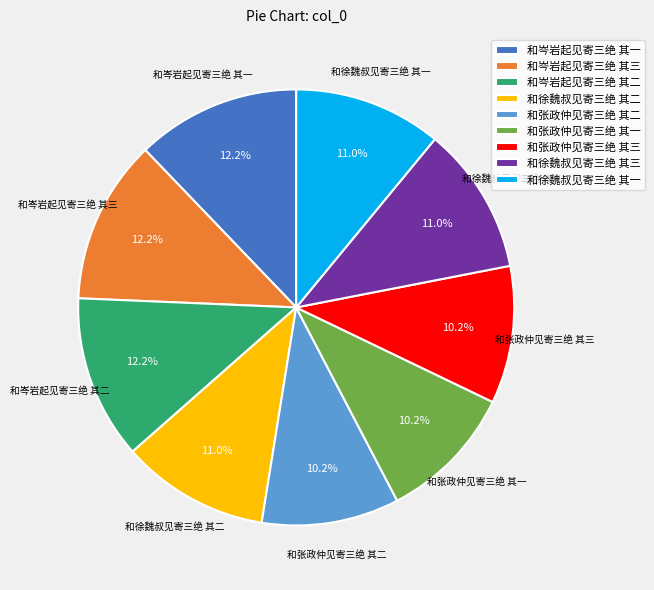

Is 和张政仲见寄三绝 其一 the majority of the pie?

No